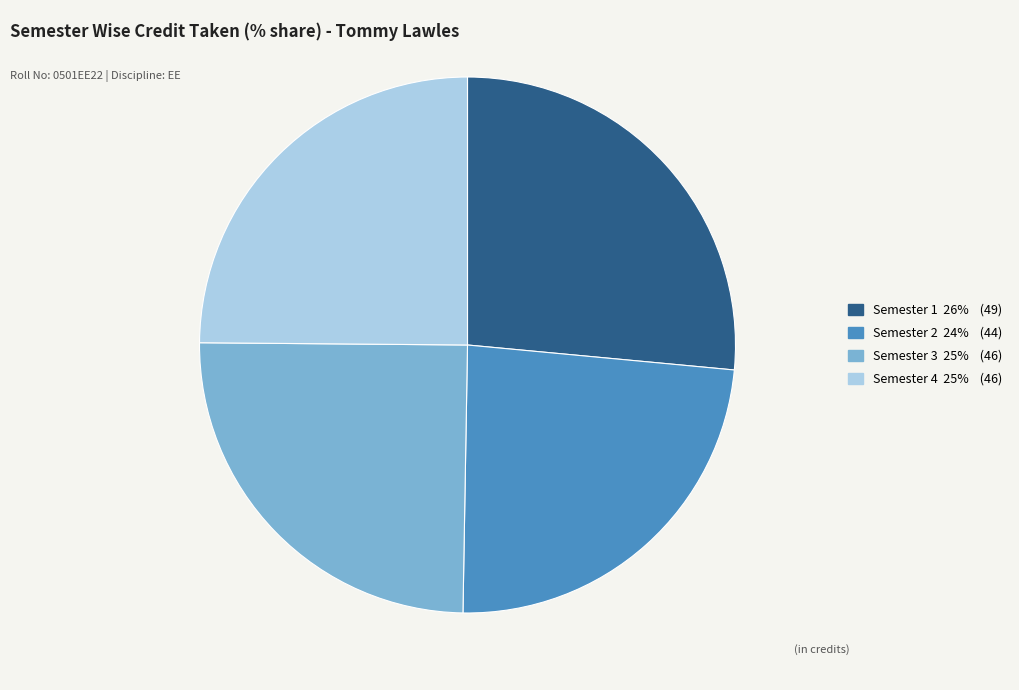

True or false: Semester 4 accounts for 31% of the total.

False